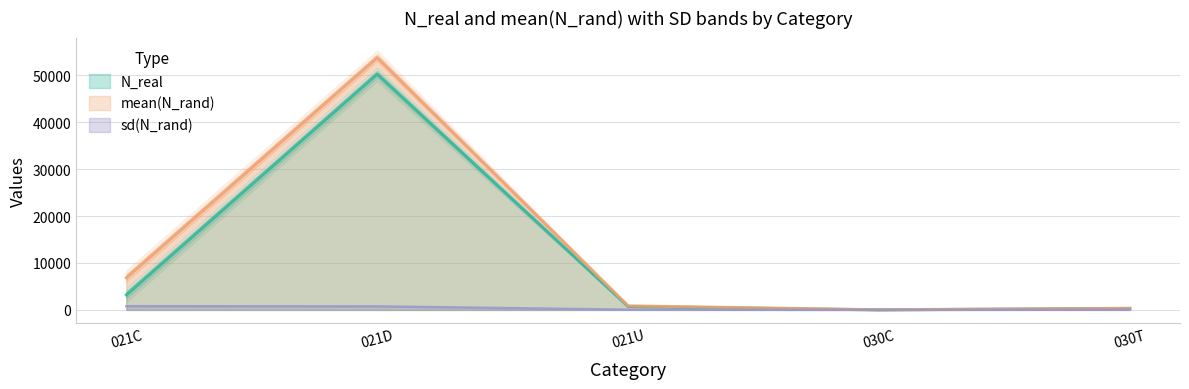

Between 021C and 021D, which is larger?

021D